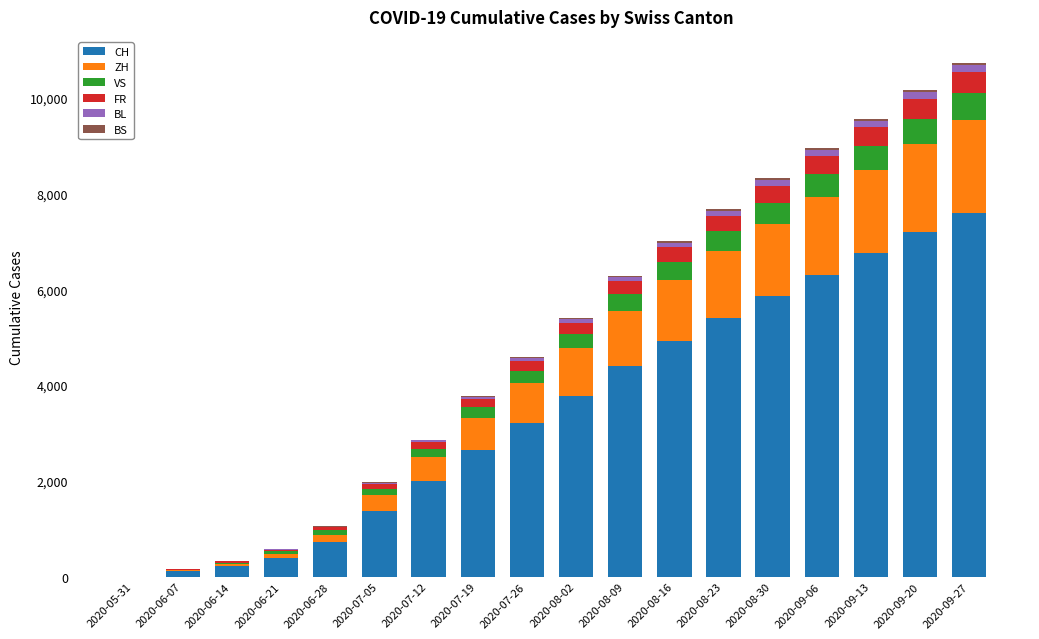

What is the maximum value for CH?

7600